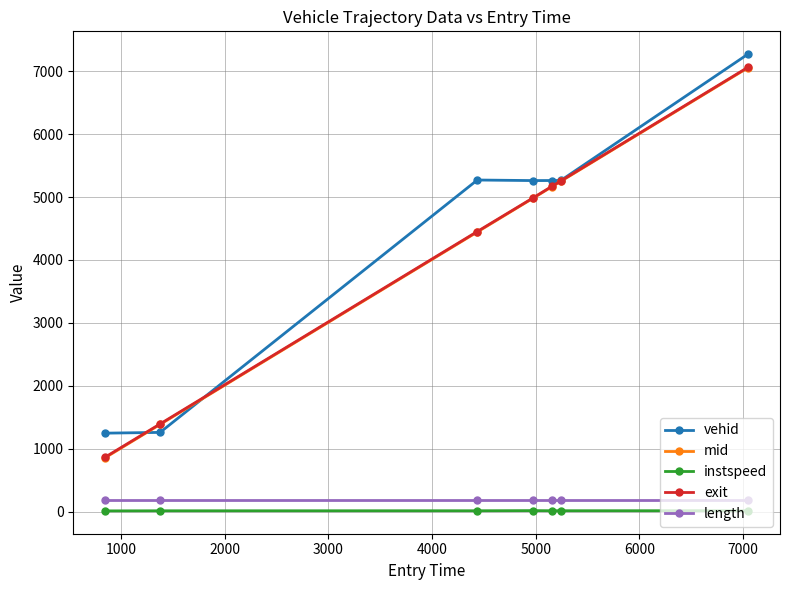

What is the value of the mid point at the 7th from the left?

7055.4